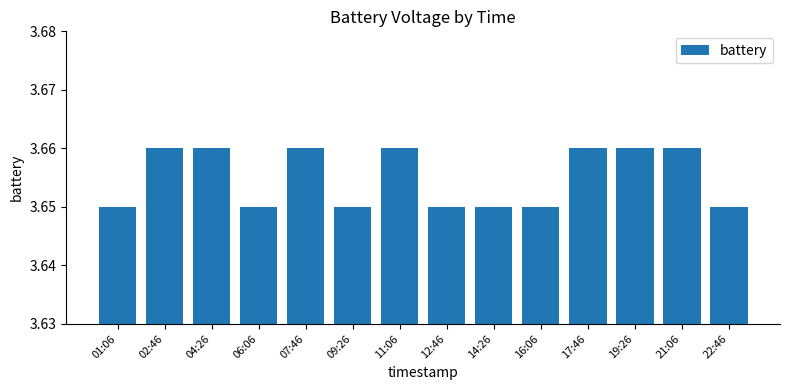

True or false: the data shows 5.4 at 12:46.

False